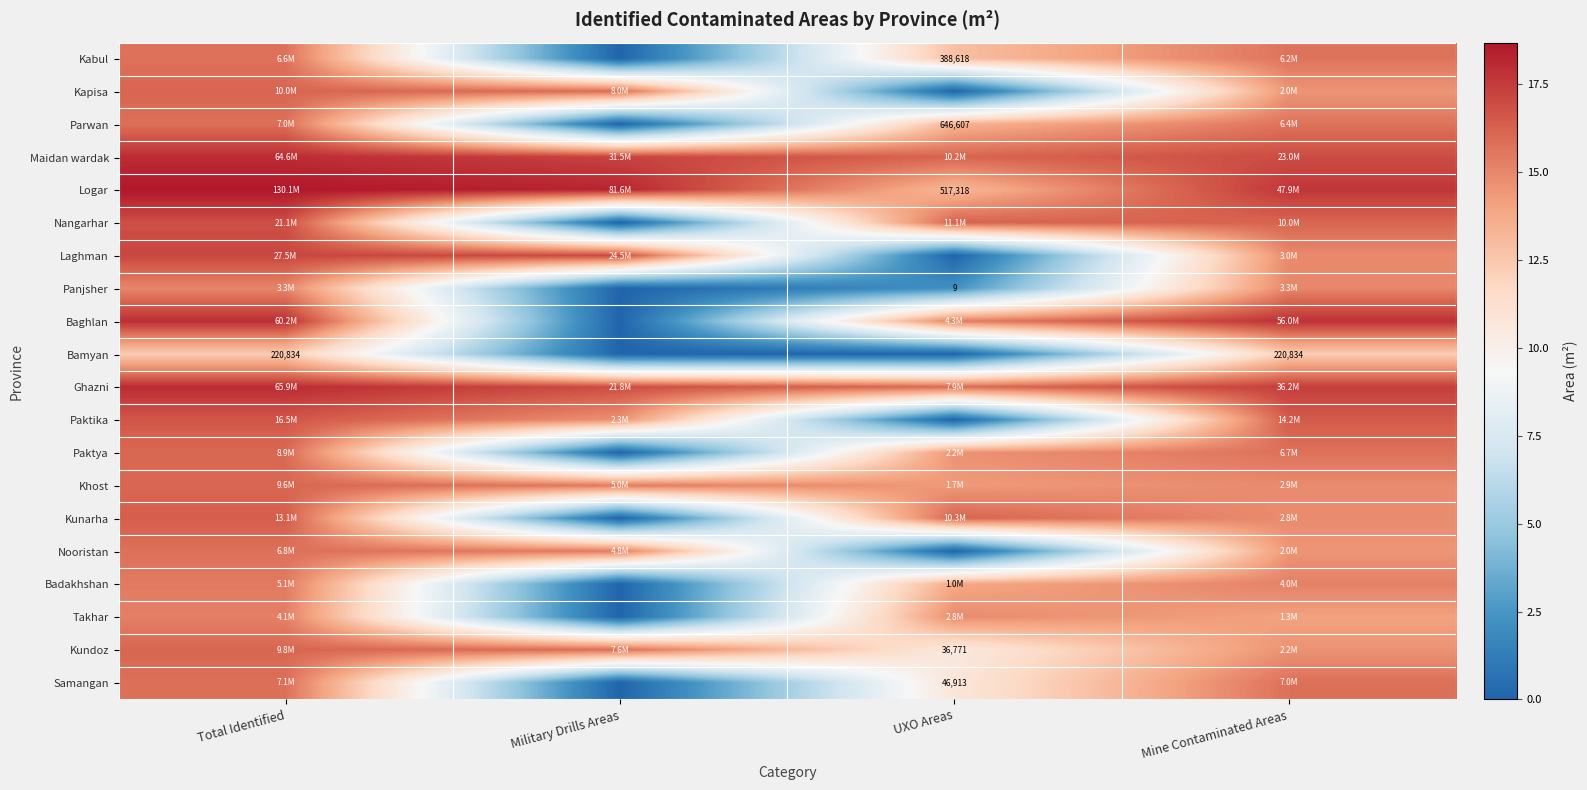

Is it true that Baghlan equals 12.3 at Military Drills Areas?

False